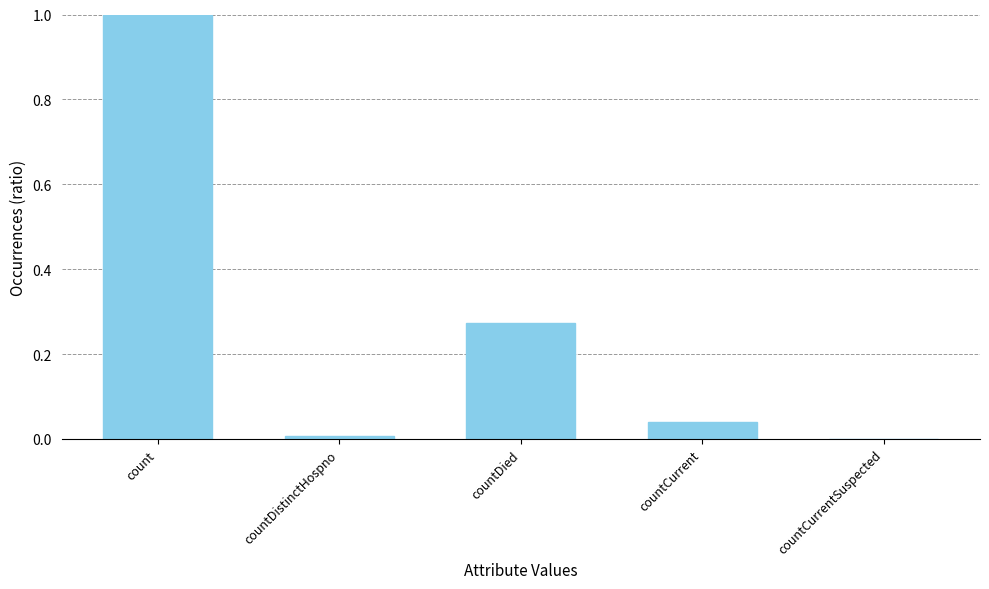

Which has a higher value, count or countDied?

count